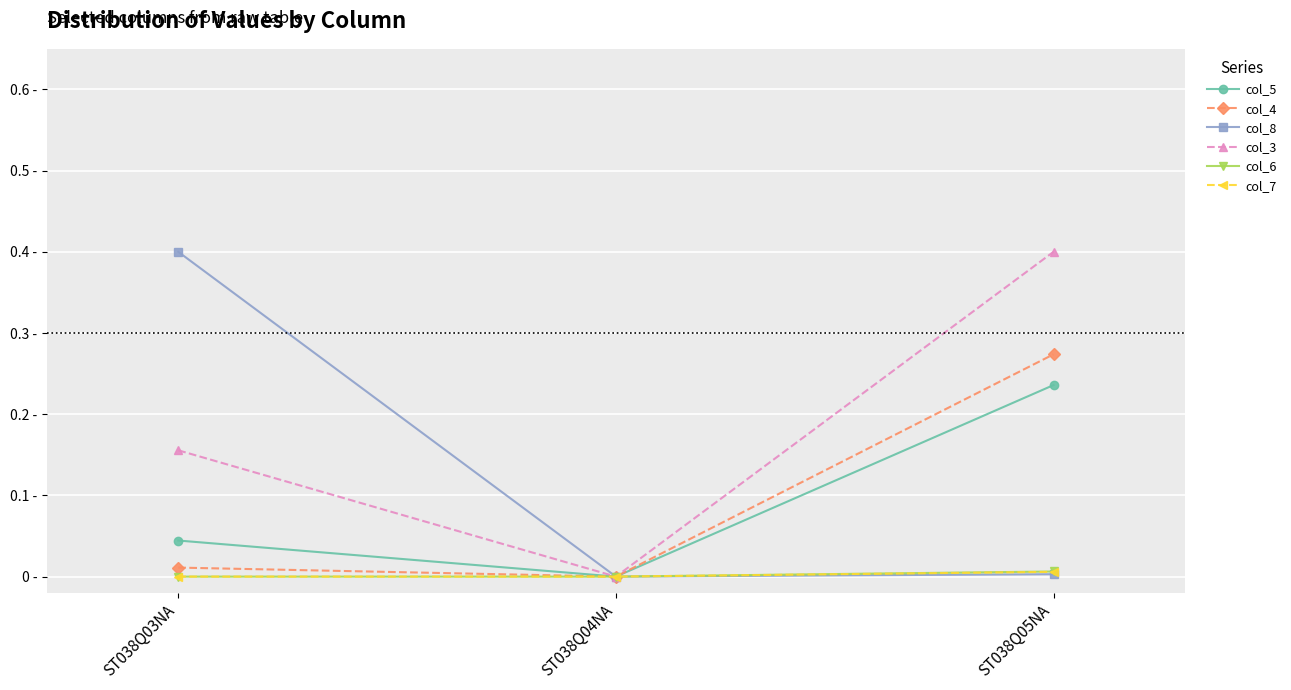

What are all the series names shown in the legend?

col_5, col_4, col_8, col_3, col_6, col_7